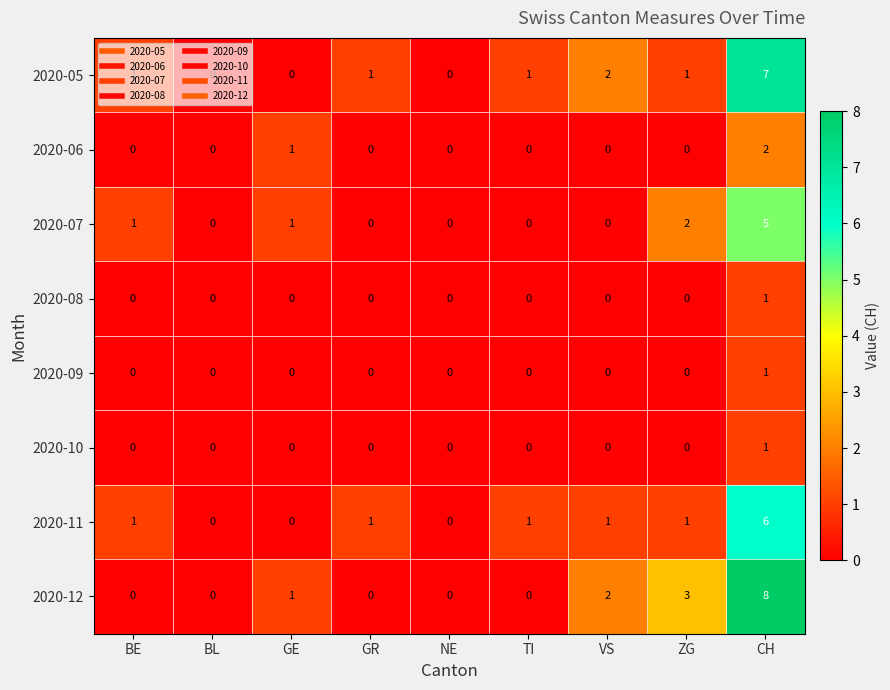

What is the sum of all 2020-07 values?

9